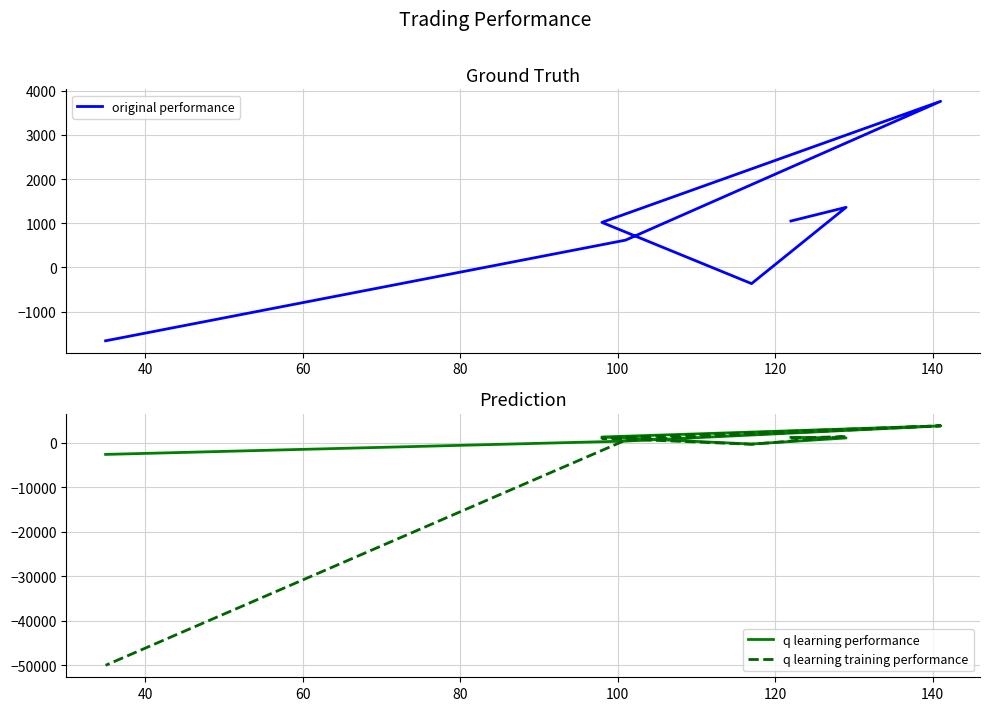

How many positive values does the original performance series have?

5